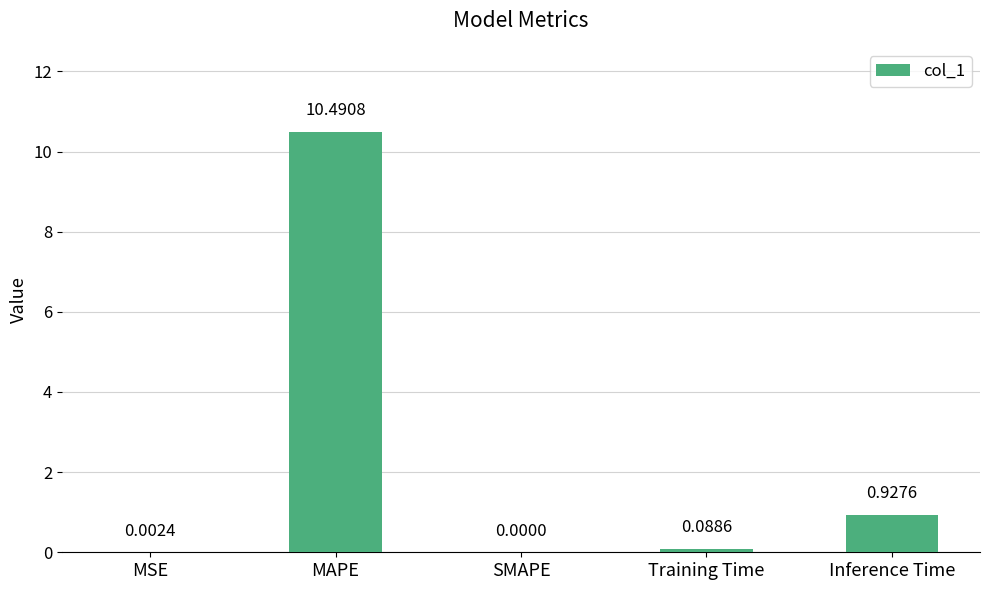

Which label corresponds to the largest value in the chart?

MAPE